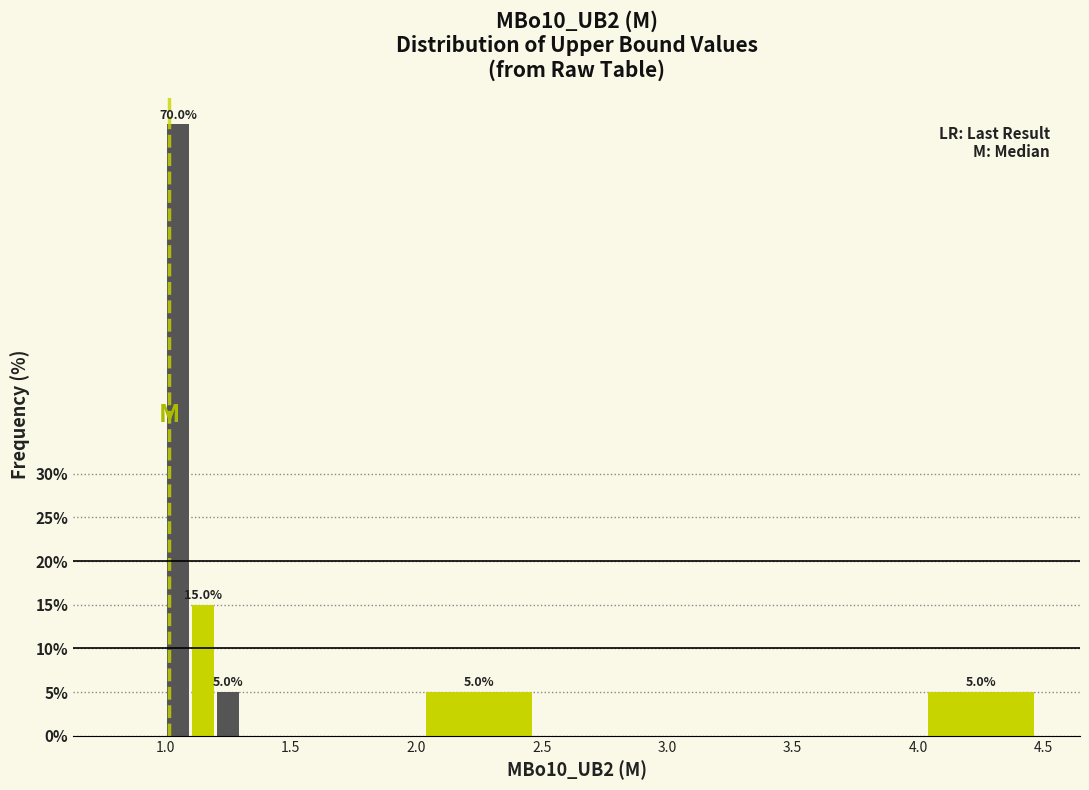

Read against the x-axis, roughly where is the centre of the tallest bar?

1.05